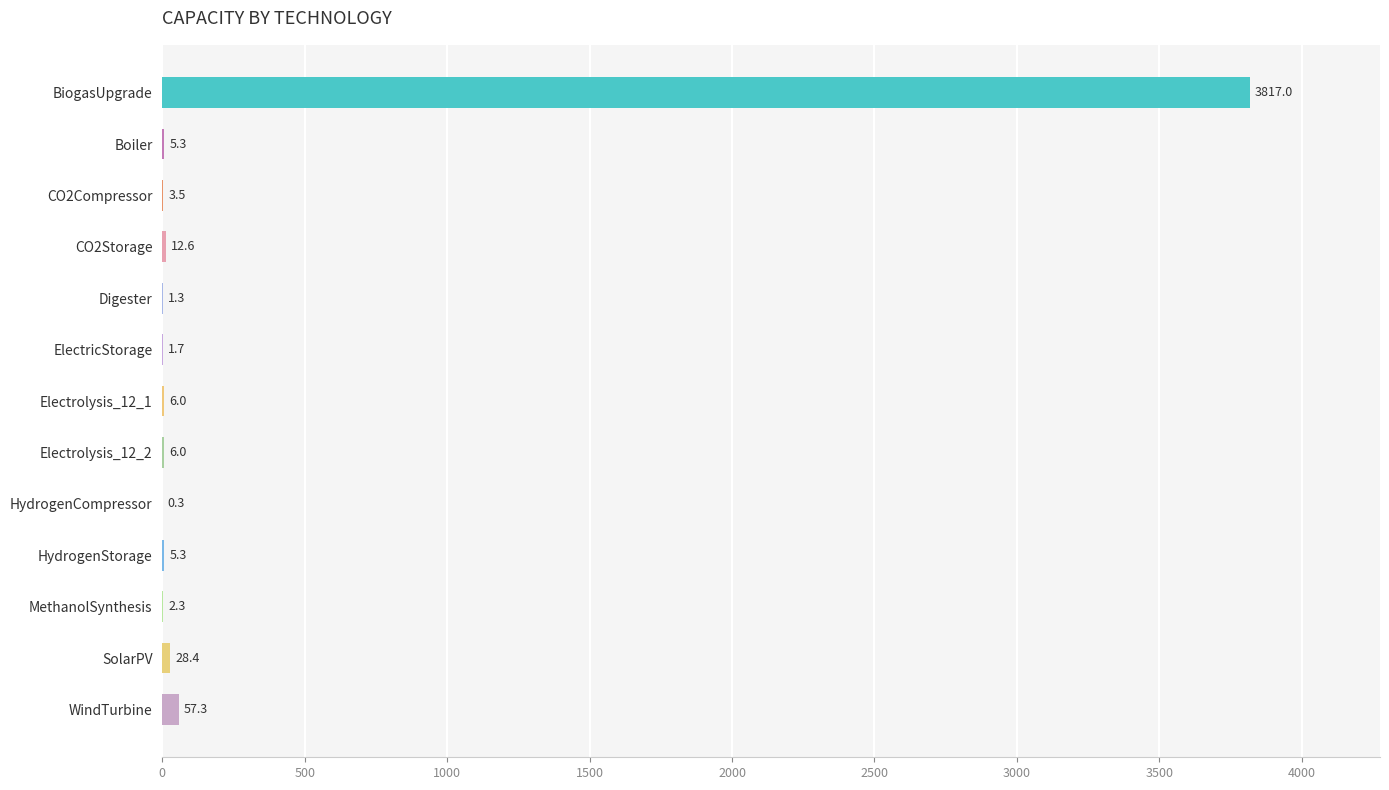

What is the greatest value displayed?

3817.0